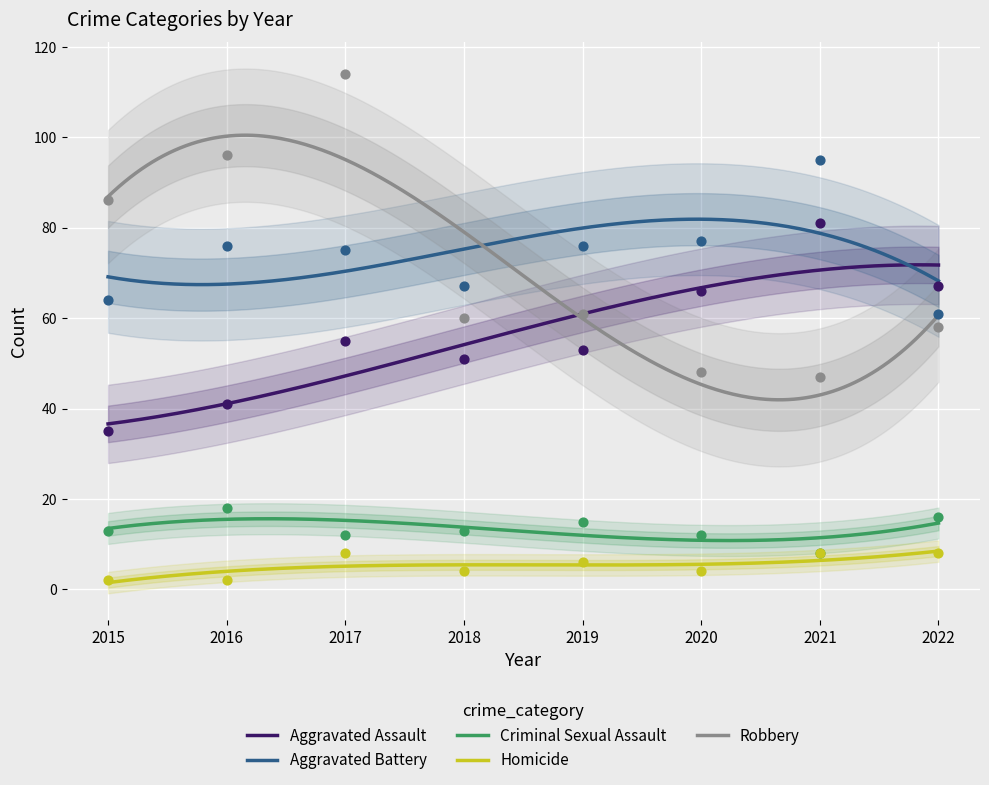

Which series has the widest spread of Y values?

Robbery